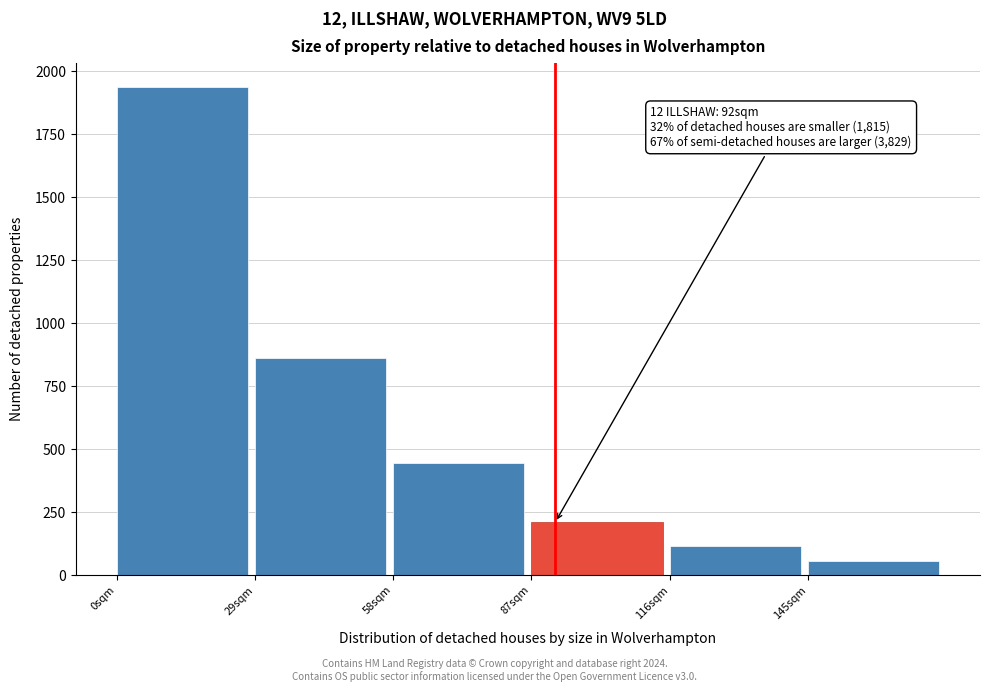

Reading left to right, transcribe all the data shown in this chart.

1935	860	446	210	116	56